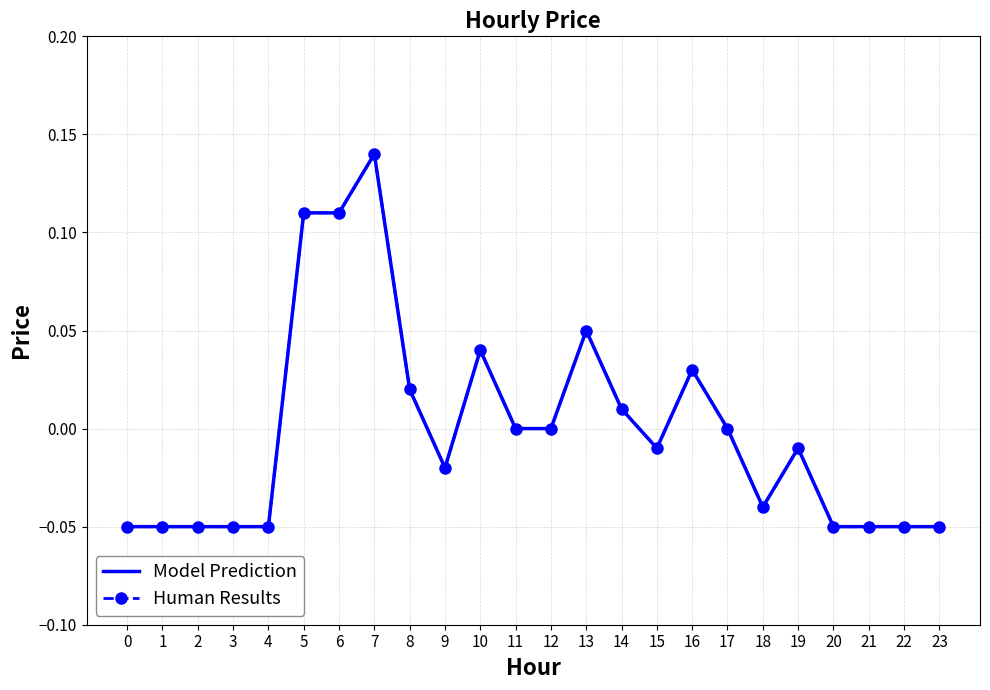

True or false: Model Prediction and Human Results cross at least once.

False